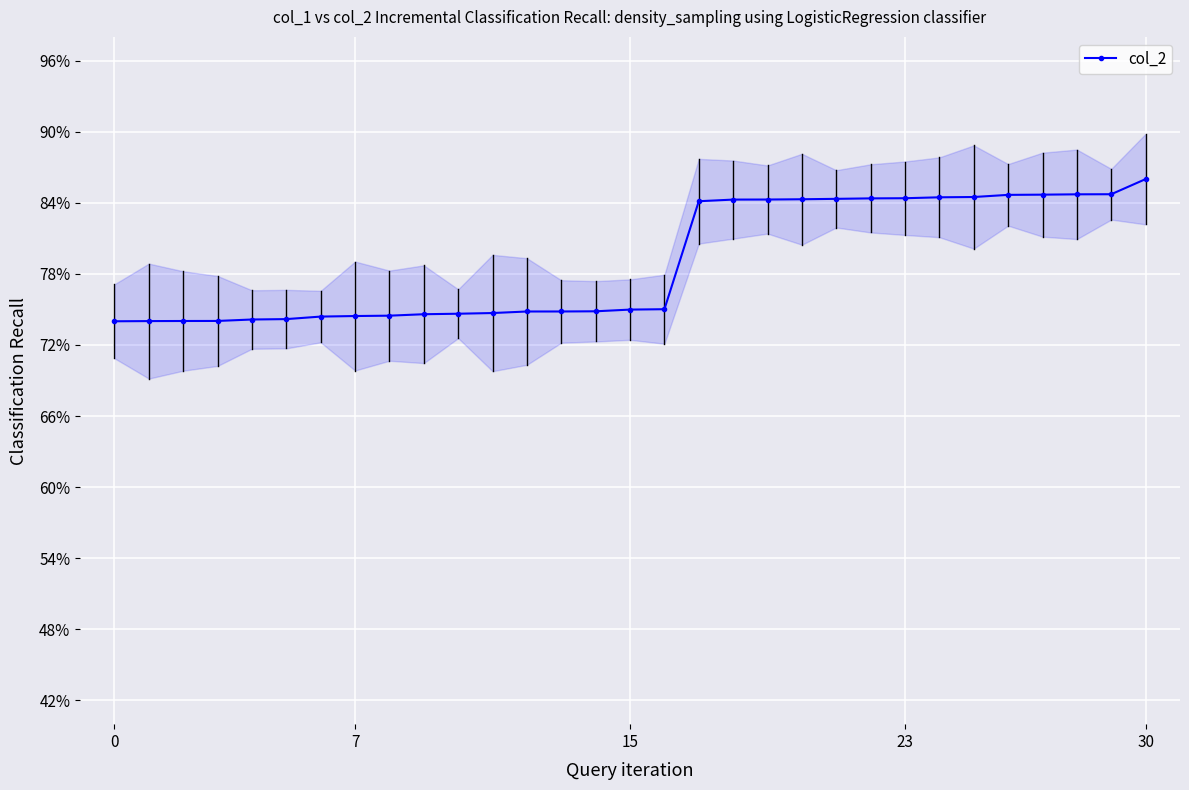

What is the difference between the maximum and second lowest values?

0.1